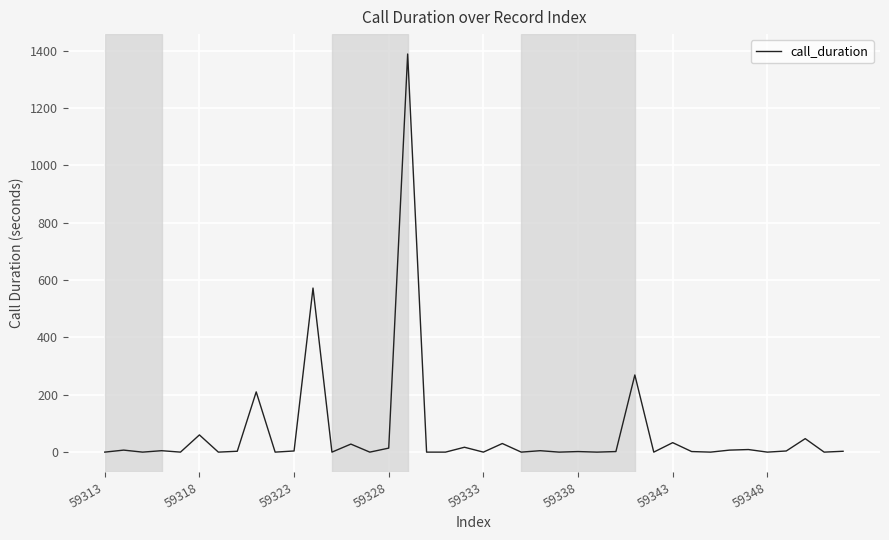

What is the greatest value displayed?

1388